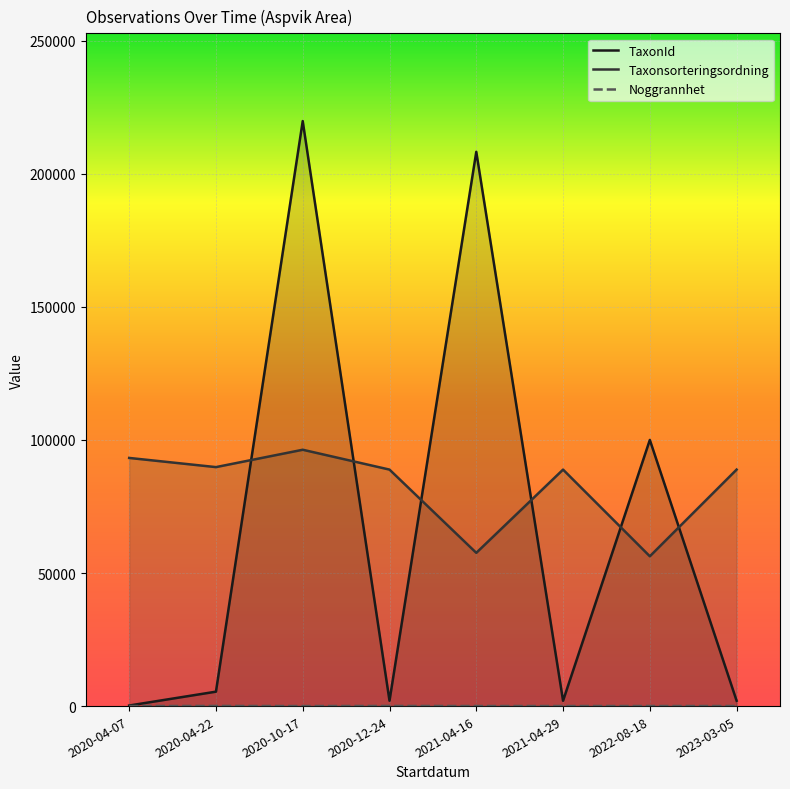

True or false: Taxonsorteringsordning and Noggrannhet cross at least once.

False